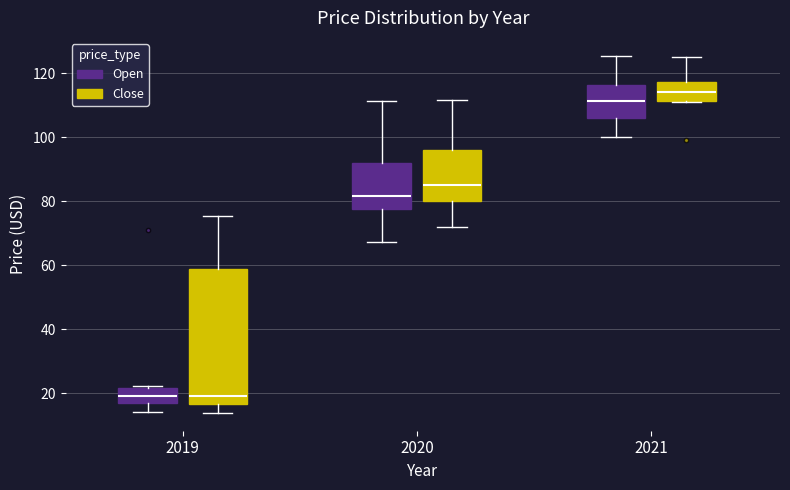

Where does the median line of the box for 2021 (Close) sit on the y-axis? The values are not printed on the chart, so give them approximately, as read against the axis.

114